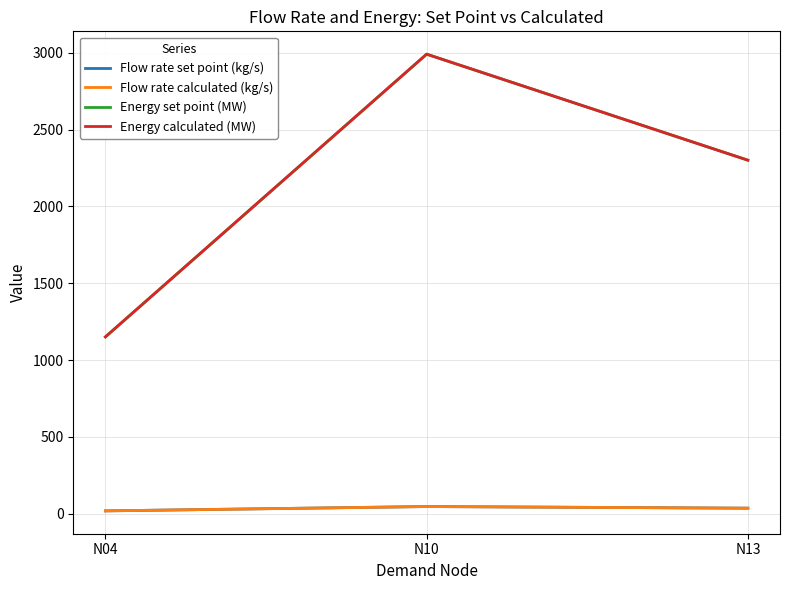

What is the spread (max minus min) of values at N10?

2945.4